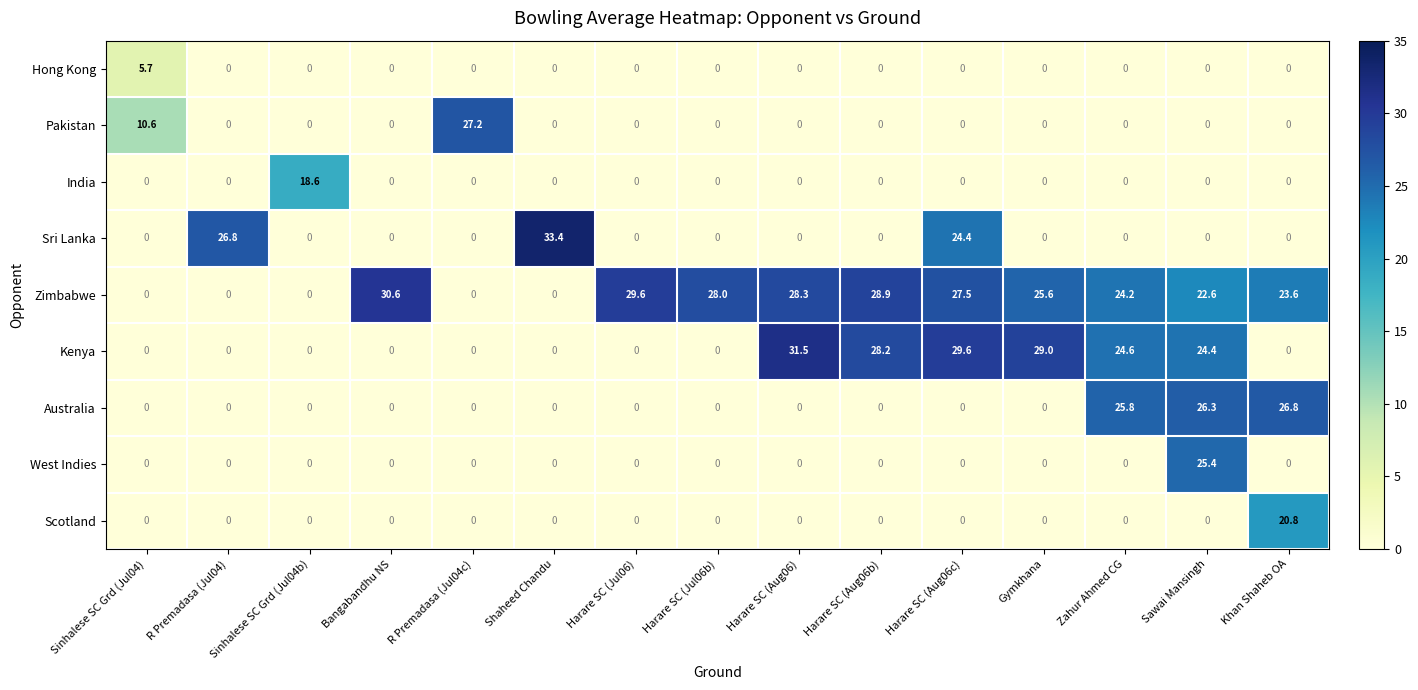

At how many categories does at least one series exceed 4?

15